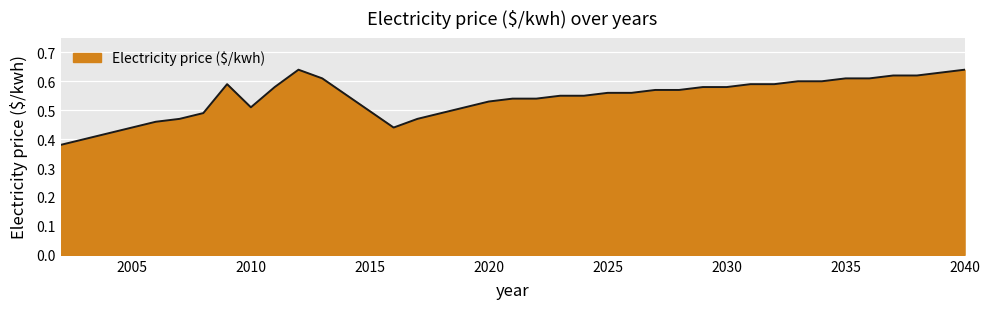

What is the difference between the second highest and second lowest values?

0.2